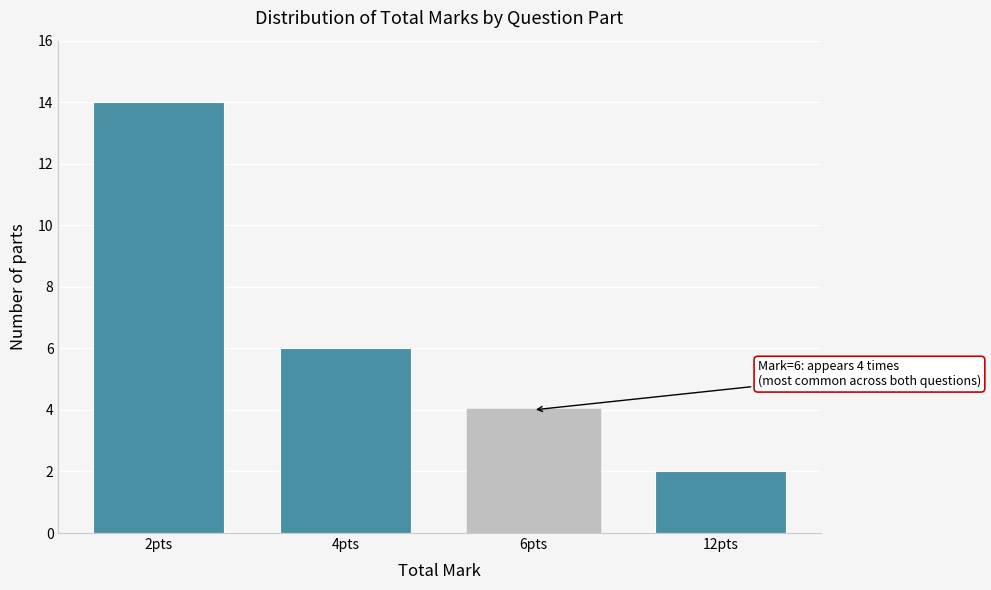

Reading left to right, extract all data points from this chart.

14	6	4	2